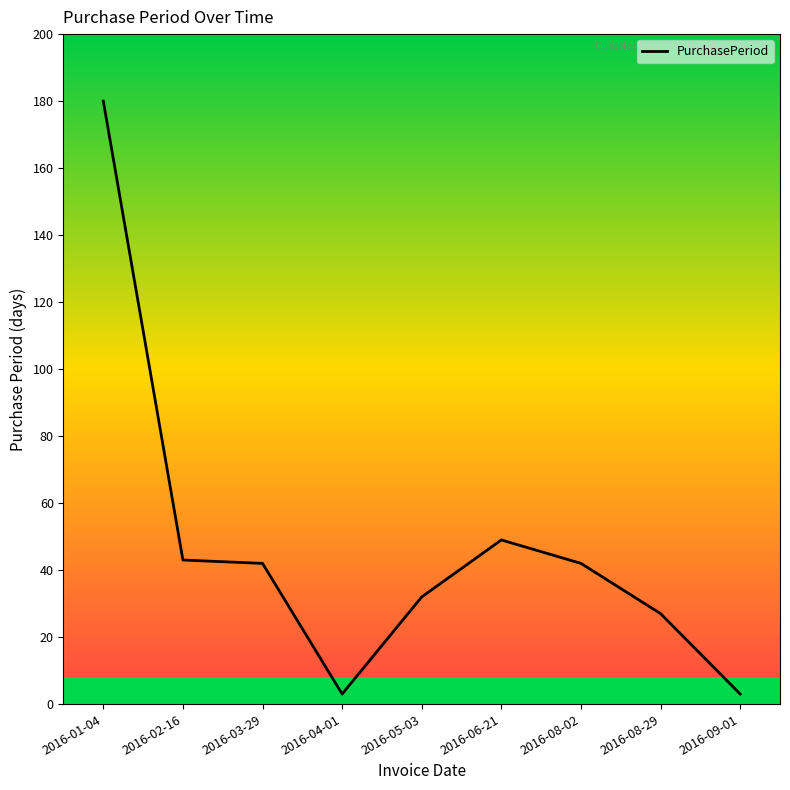

What is the change in value from 2016-01-04 to 2016-08-02?

-138